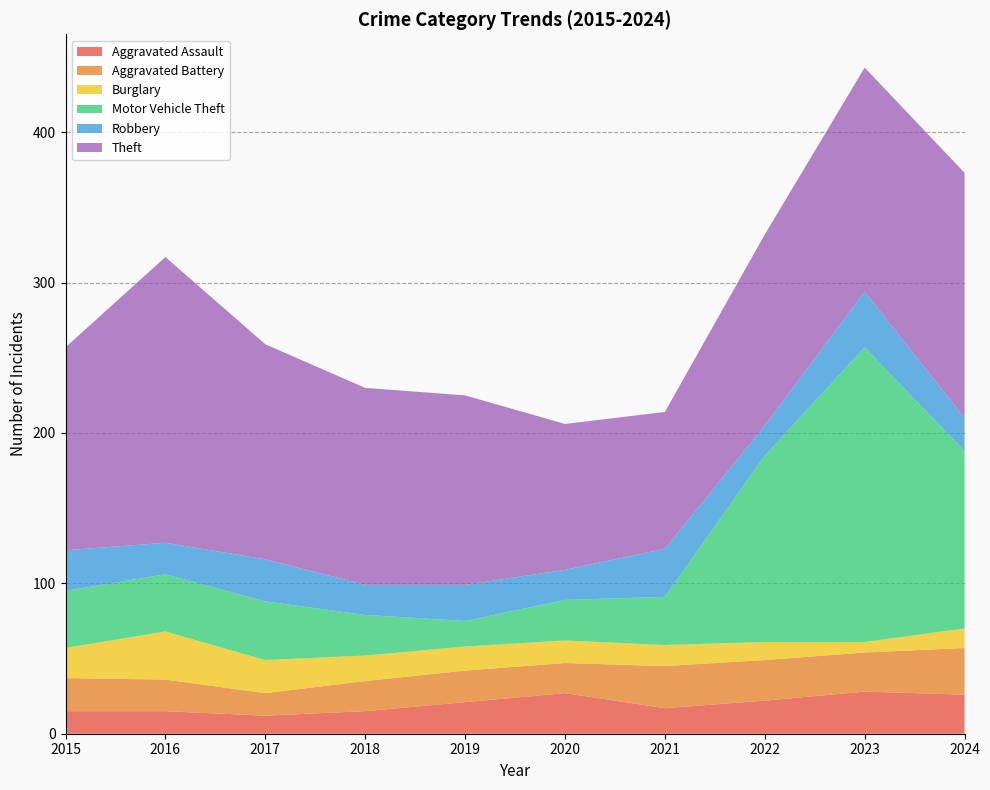

Reading left to right, what are all the values shown in this chart?

Aggravated Assault: 15	15	12	15	21	27	17	22	28	26
Aggravated Battery: 22	21	15	20	21	20	28	27	26	31
Burglary: 20	32	22	17	16	15	14	12	7	13
Motor Vehicle Theft: 38	38	39	27	17	27	32	124	196	118
Robbery: 27	21	28	20	24	20	32	20	37	22
Theft: 135	190	143	131	126	97	91	127	149	163